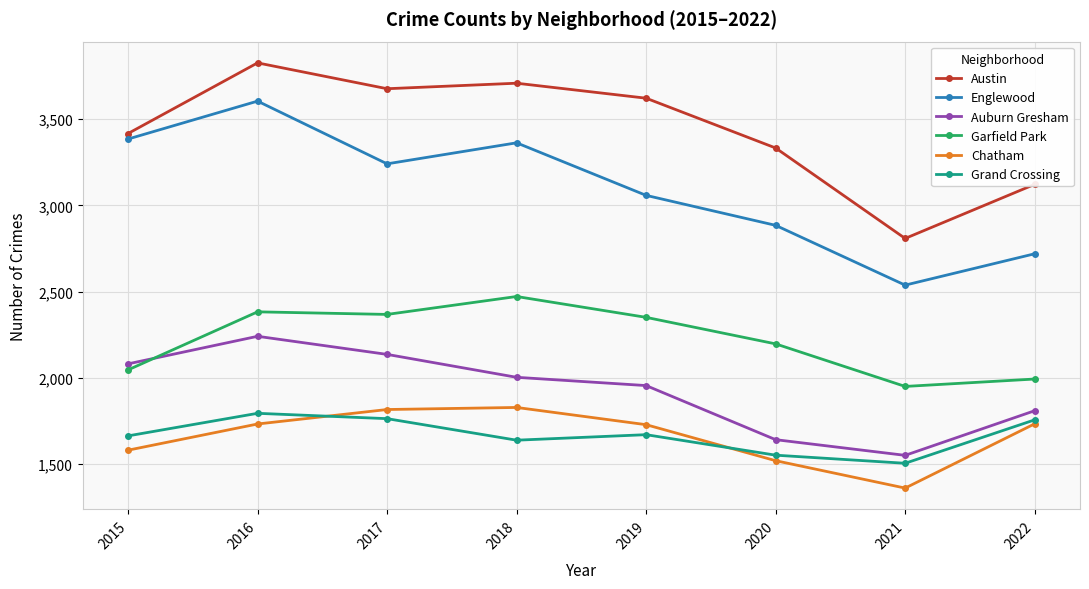

True or false: Grand Crossing has a value of 1637 at 2018.

True